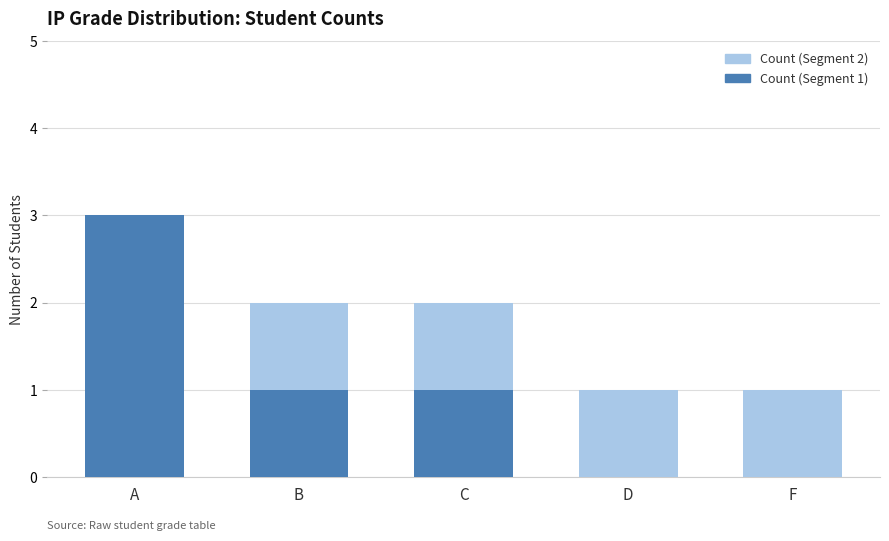

Count the number of categories in the chart.

5